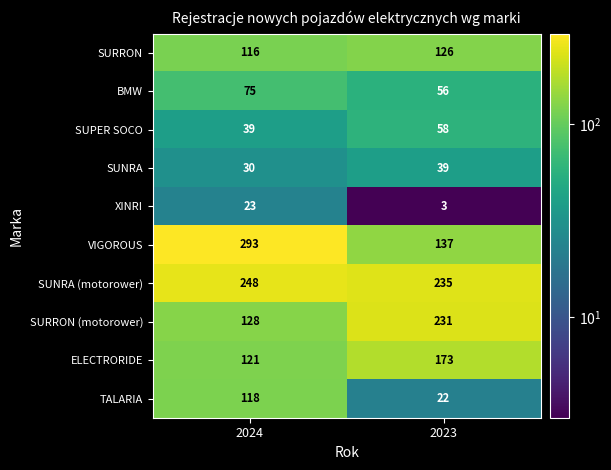

The SUNRA (motorower) series shows 124 at 2024. True or false?

False